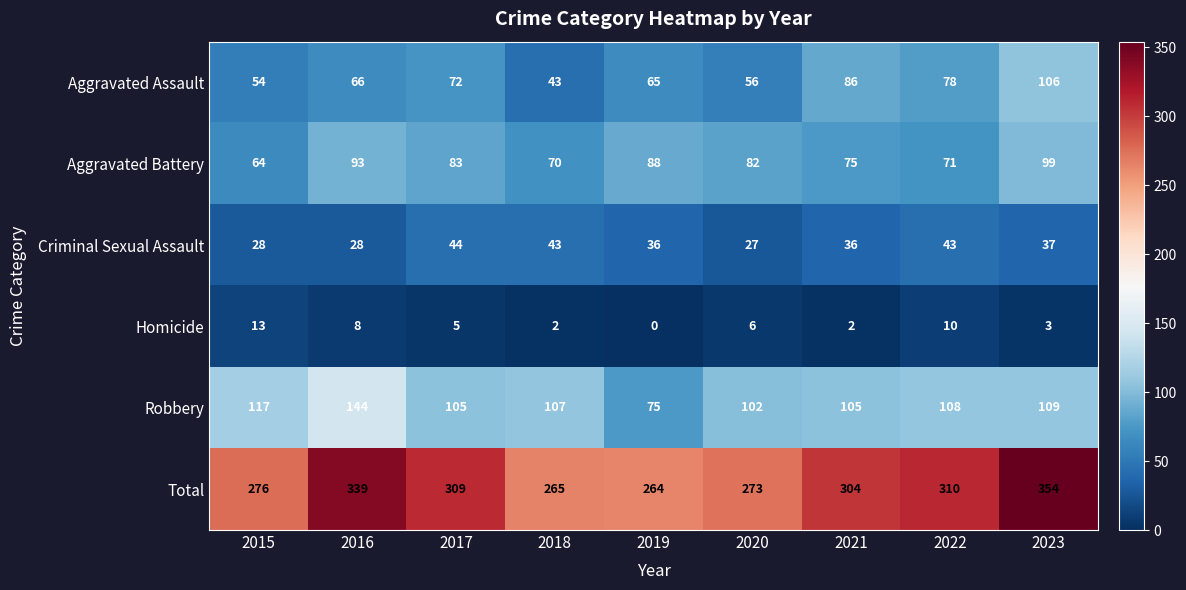

What is the spread (max minus min) of values at 2015?

263